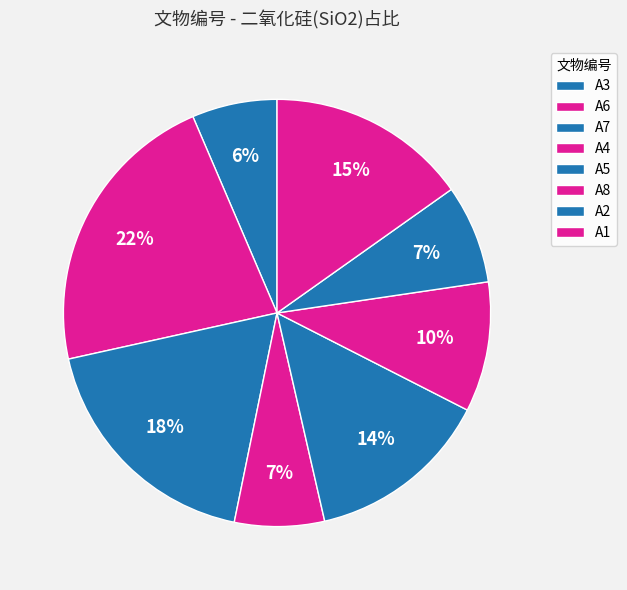

Count the number of slices in the pie.

8